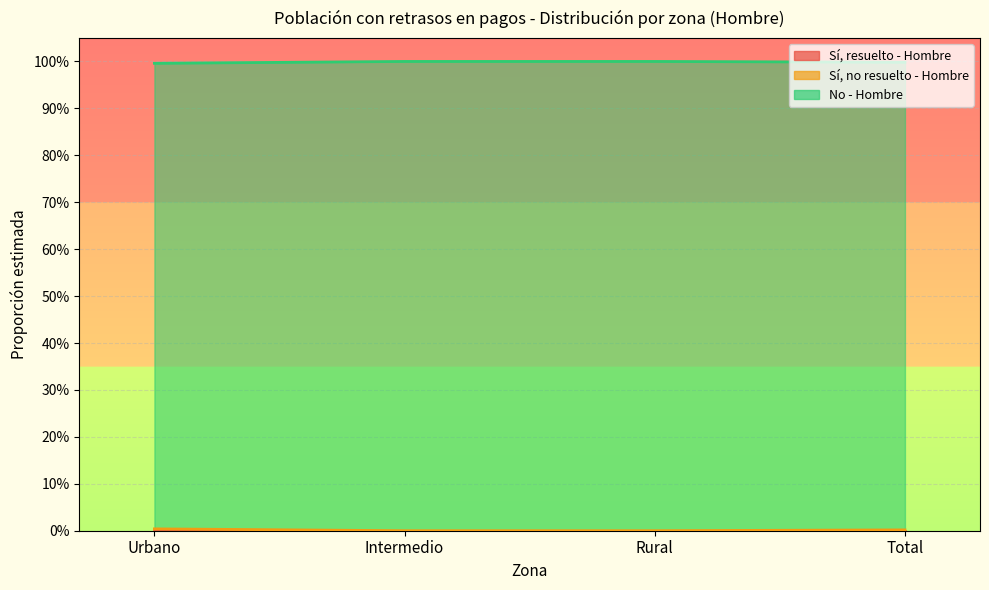

True or false: No - Hombre and Sí, no resuelto - Hombre intersect in this chart.

False